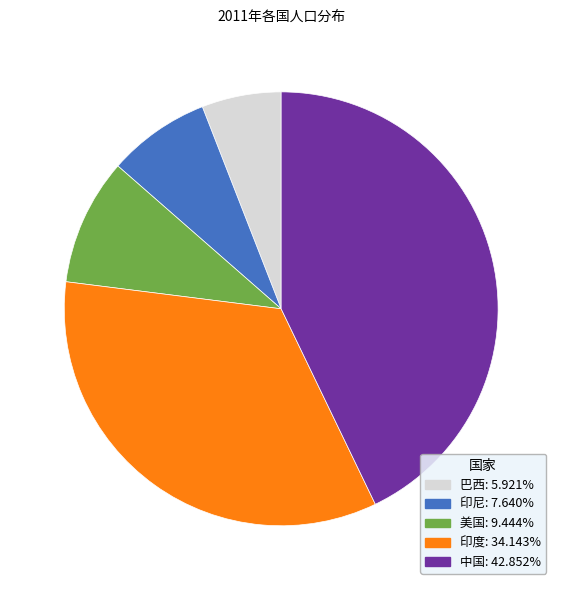

How many segments does this pie chart have?

5